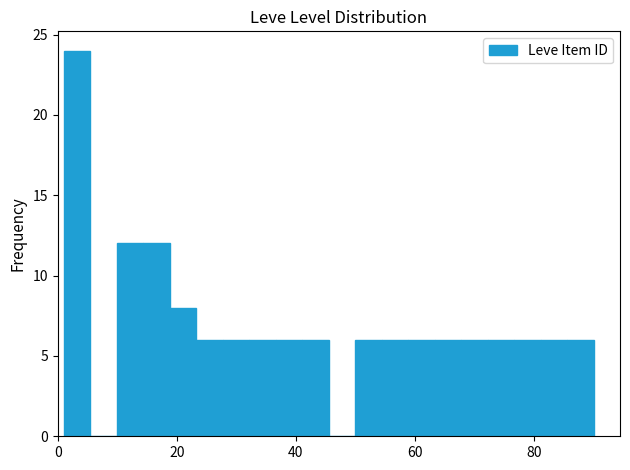

Read against the x-axis, roughly where is the centre of the tallest bar?

4